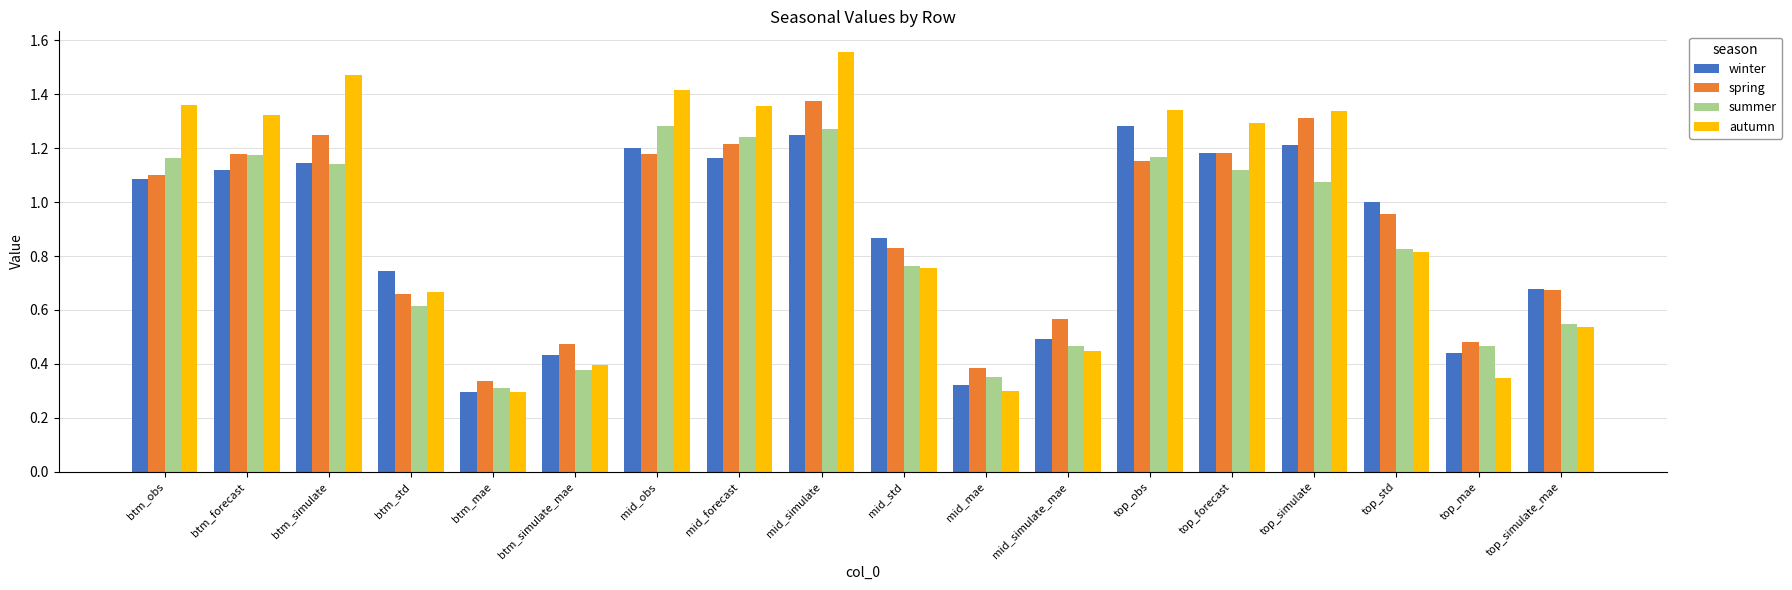

Is it true that spring equals 1.1 at mid_std?

False